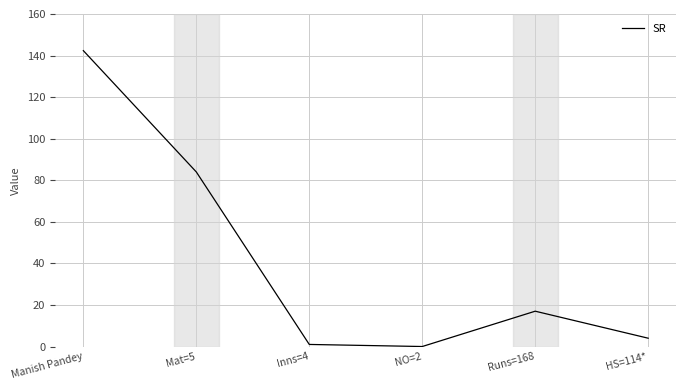

At which label is the value closest to 71?

Mat=5